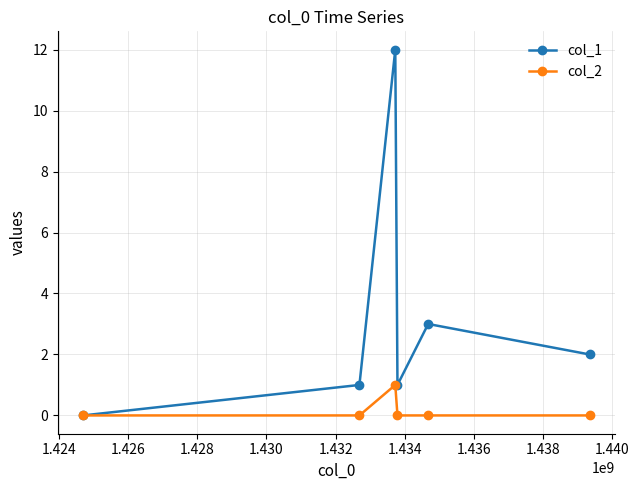

What is the sum of all col_2 values?

1